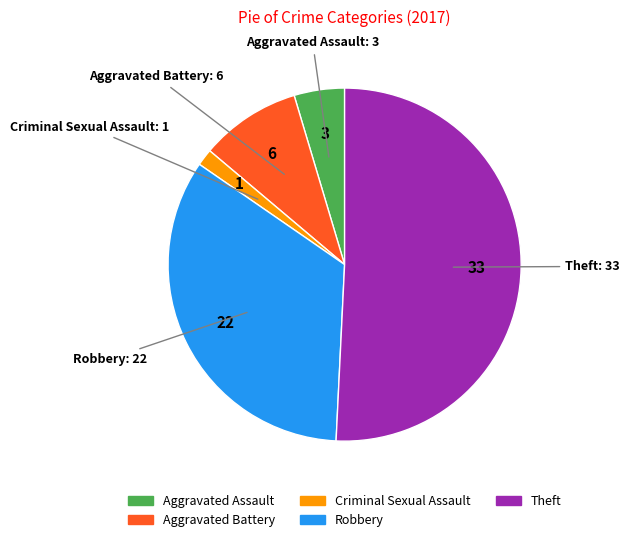

Is there any slice that represents more than half of the pie?

Yes